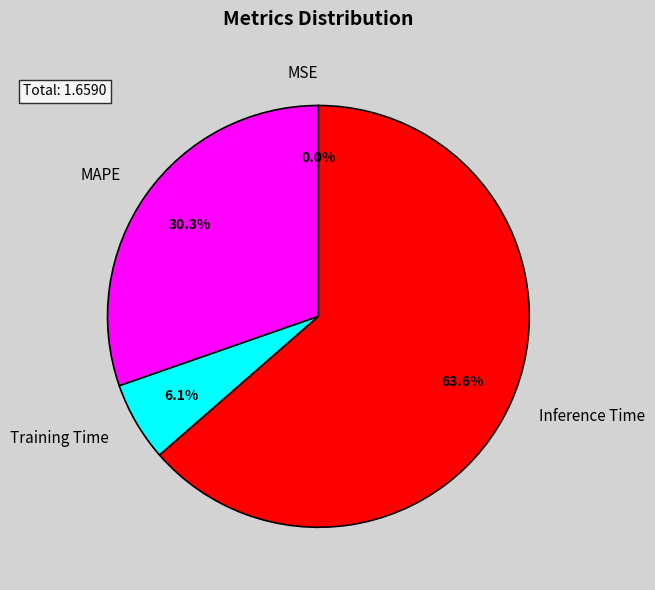

Between Inference Time and MAPE, which is larger?

Inference Time